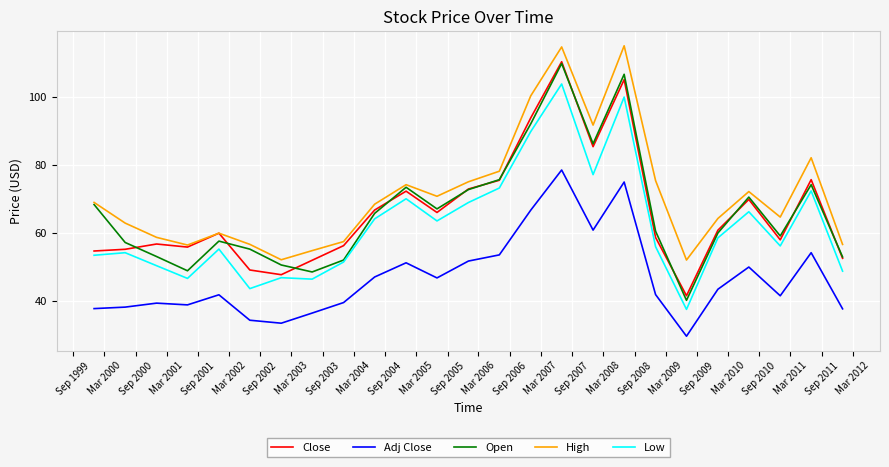

What is the highest value of the Open series?

109.7